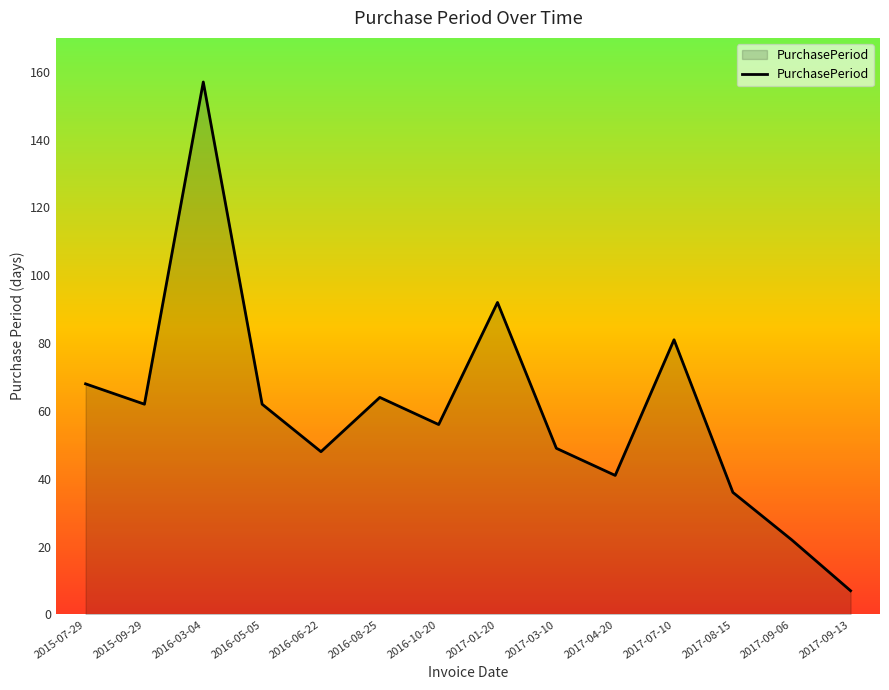

Reading left to right, transcribe all the data shown in this chart.

68	62	157	62	48	64	56	92	49	41	81	36	22	7